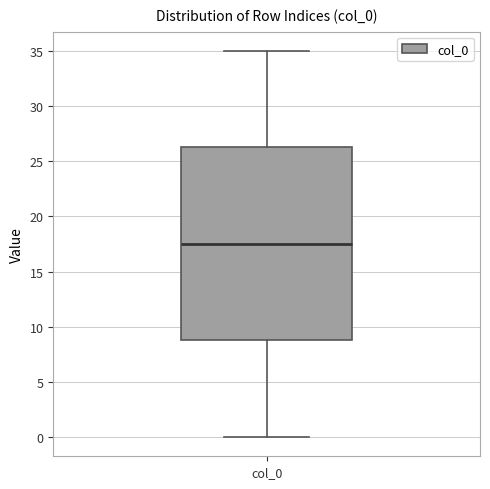

Read this box plot against the y-axis: the position of the median line, the range covered by the box, and the ends of both whiskers. The values are not printed on the chart, so give them approximately, as read against the axis.

median 17.5, box 9.0 to 26.5, whiskers 0.0 to 35.0